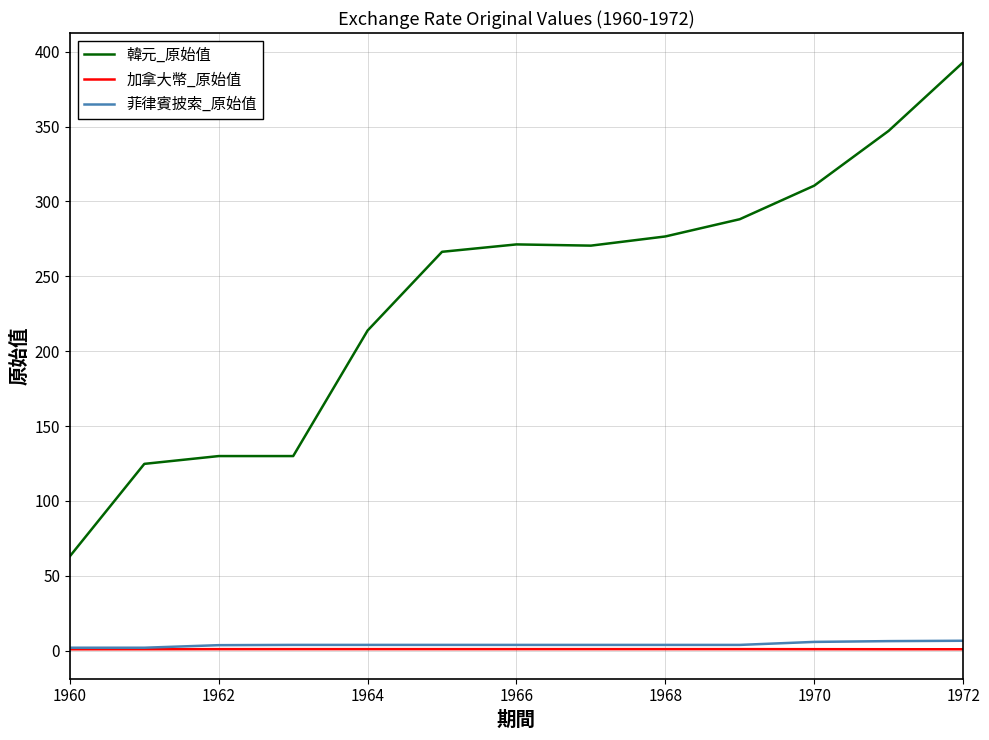

True or false: 加拿大幣_原始值 and 韓元_原始值 cross at least once.

False